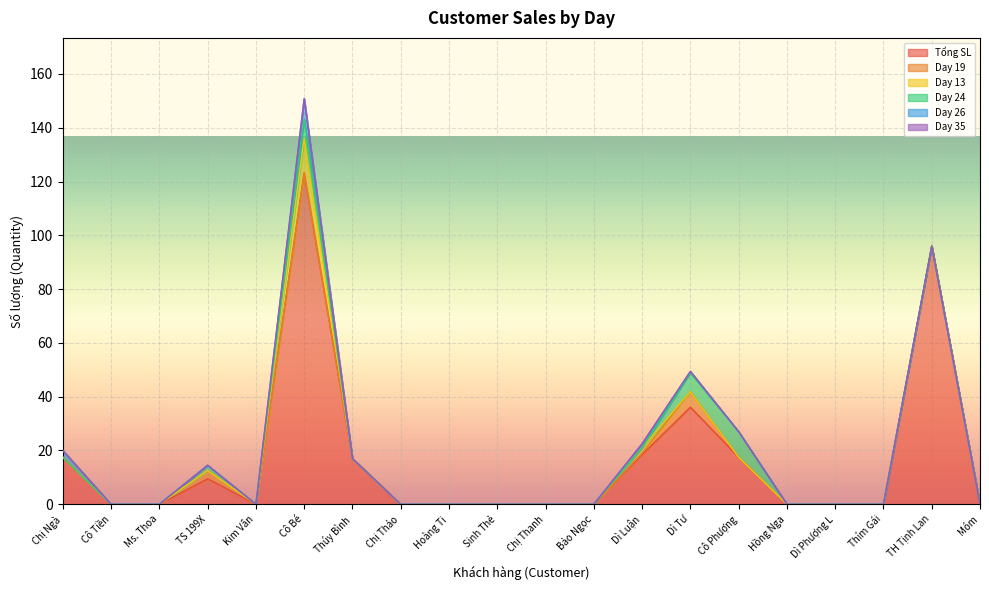

Reading left to right, list all the values displayed in this chart.

Tổng SL: 17.5	0.0	0.0	9.5	0.0	123.2	17.0	0.0	0.0	0.0	0.0	0.0	18.5	36.1	17.5	0.0	0.0	0.0	96.0	0.0
Day 19: 0.0	0.0	0.0	3.0	0.0	0.0	0.0	0.0	0.0	0.0	0.0	0.0	0.5	5.8	0.0	0.0	0.0	0.0	0.0	0.0
Day 13: 0.0	0.0	0.0	0.0	0.0	13.0	0.0	0.0	0.0	0.0	0.0	0.0	2.0	0.0	0.0	0.0	0.0	0.0	0.0	0.0
Day 24: 0.0	0.0	0.0	2.0	0.0	7.0	0.0	0.0	0.0	0.0	0.0	0.0	0.0	7.0	9.5	0.0	0.0	0.0	0.0	0.0
Day 26: 2.5	0.0	0.0	0.0	0.0	7.6	0.0	0.0	0.0	0.0	0.0	0.0	1.5	0.5	0.0	0.0	0.0	0.0	0.0	0.0
Day 35: 0.0	0.0	0.0	0.0	0.0	0.0	0.0	0.0	0.0	0.0	0.0	0.0	0.0	0.0	0.0	0.0	0.0	0.0	0.0	0.0